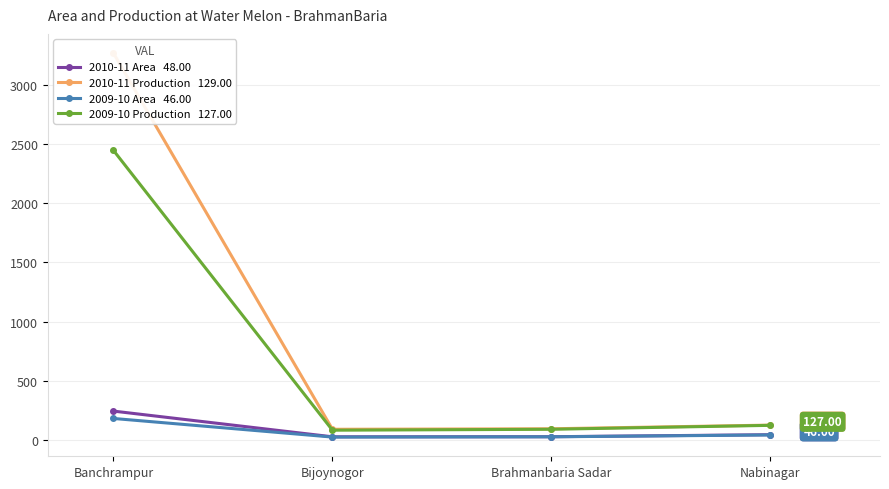

Which series has the largest total across all categories?

2010-11 Production